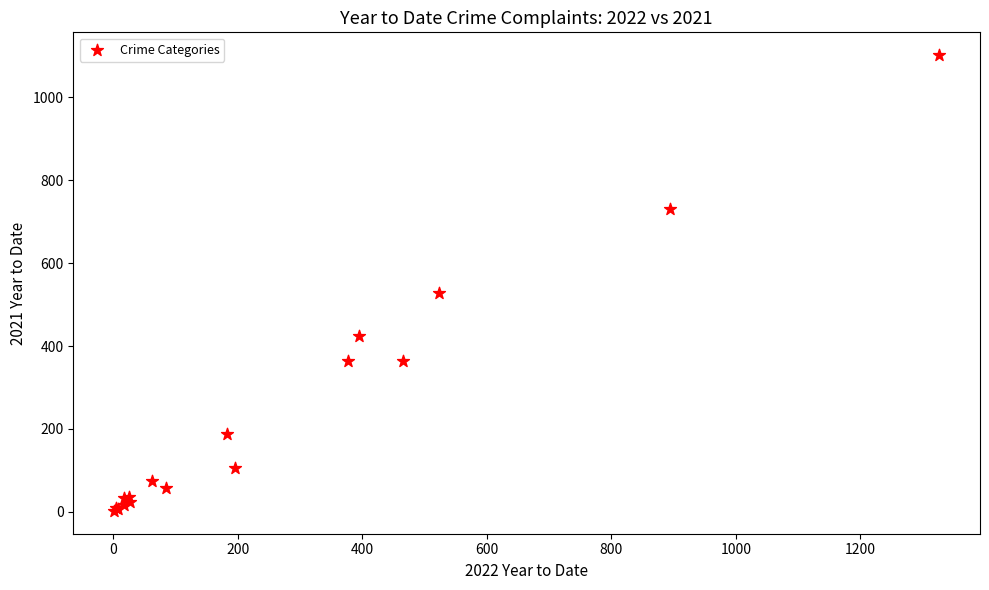

What Y value in the scatter plot is closest to 552?

529